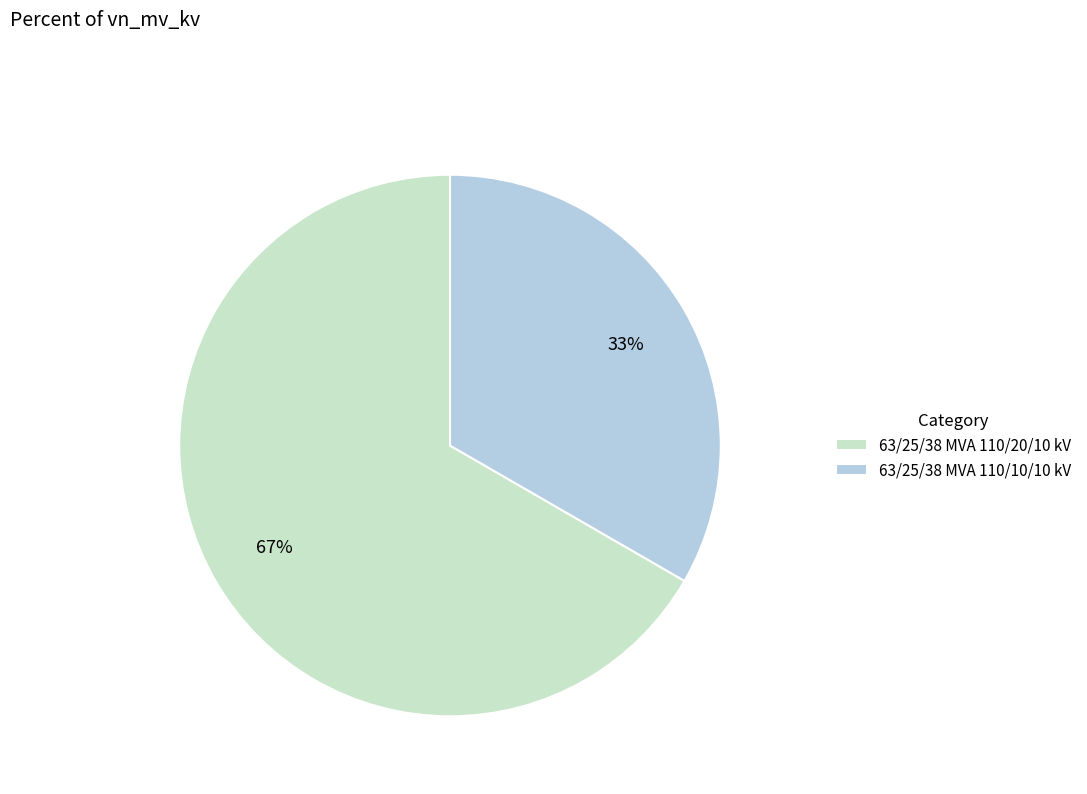

To the nearest percent, what portion does 63/25/38 MVA 110/10/10 kV represent?

33%